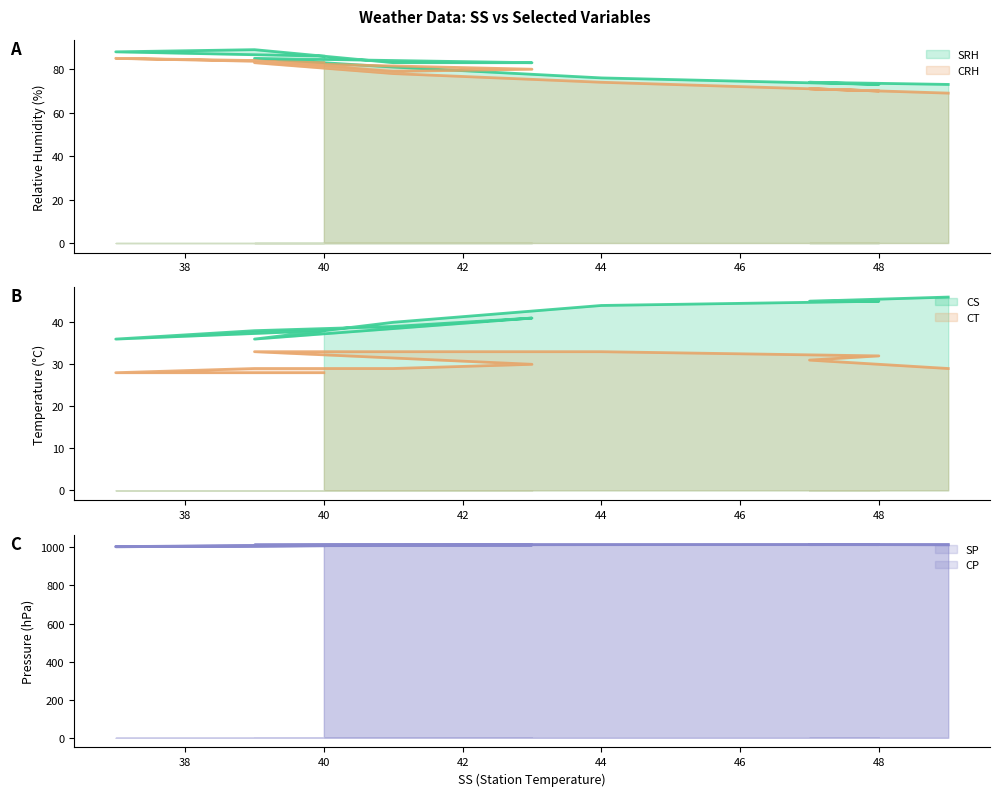

What is the highest value of the CT series?

33